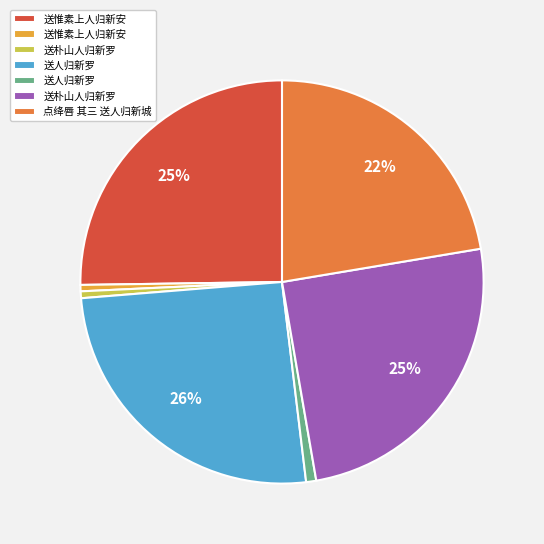

How many slices are in this pie chart?

7